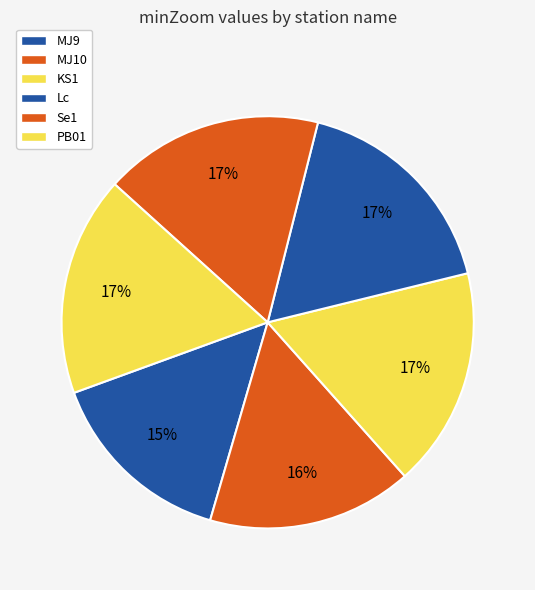

Count the number of slices in the pie.

6